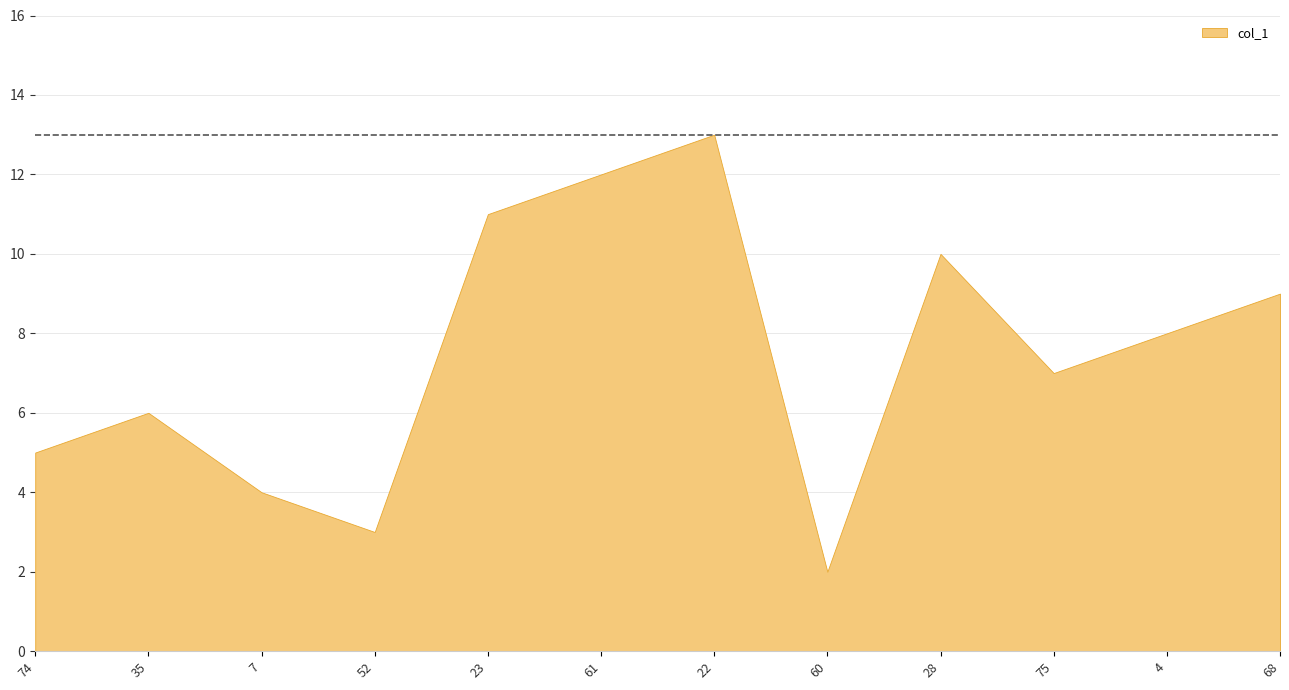

What is the value of the 5th point from the left?

11